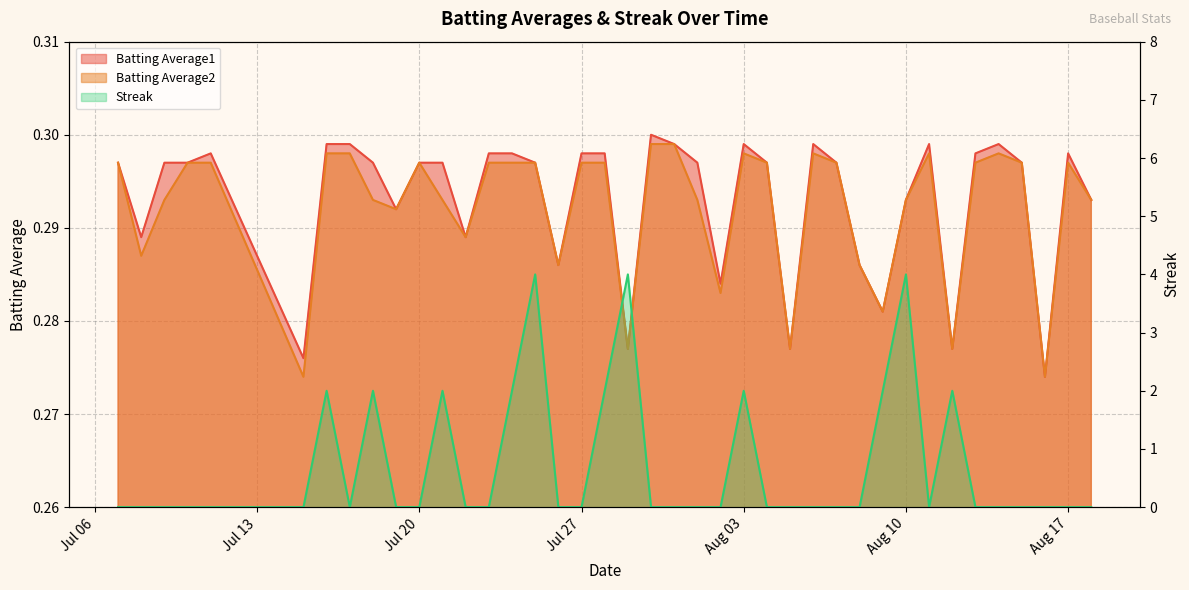

Which series has the largest range (max minus min)?

Streak